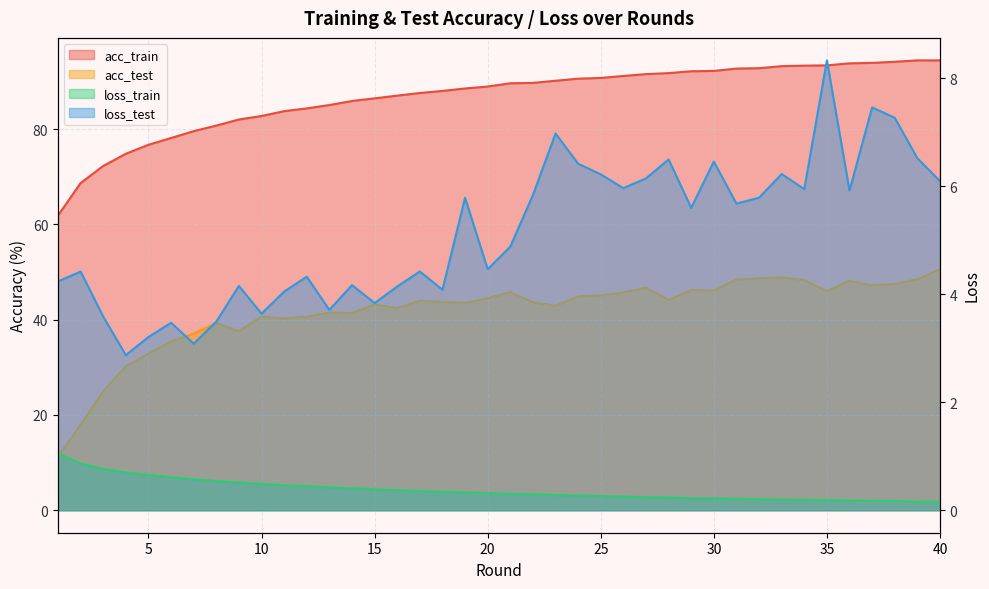

Reading left to right, extract all data points from this chart.

acc_train: 61.9	68.7	72.3	74.8	76.7	78.1	79.6	80.7	82.0	82.7	83.8	84.3	85.0	85.9	86.4	87.0	87.6	88.0	88.5	88.9	89.6	89.7	90.1	90.6	90.7	91.1	91.5	91.7	92.1	92.2	92.7	92.8	93.2	93.3	93.4	93.8	93.9	94.1	94.4	94.4
acc_test: 11.3	18.0	25.0	30.2	32.9	35.4	37.1	39.3	37.6	40.7	40.3	40.6	41.5	41.4	43.2	42.4	44.0	43.7	43.5	44.5	45.8	43.6	42.9	44.9	45.1	45.7	46.7	44.2	46.2	46.1	48.4	48.7	48.9	48.3	45.9	48.1	47.2	47.5	48.5	50.6
loss_train: 1.1	0.9	0.8	0.7	0.7	0.6	0.6	0.5	0.5	0.5	0.5	0.4	0.4	0.4	0.4	0.4	0.4	0.3	0.3	0.3	0.3	0.3	0.3	0.3	0.3	0.3	0.2	0.2	0.2	0.2	0.2	0.2	0.2	0.2	0.2	0.2	0.2	0.2	0.2	0.2
loss_test: 4.2	4.4	3.6	2.9	3.2	3.5	3.1	3.5	4.2	3.6	4.1	4.3	3.7	4.2	3.8	4.1	4.4	4.1	5.8	4.5	4.9	5.8	7.0	6.4	6.2	6.0	6.1	6.5	5.6	6.5	5.7	5.8	6.2	5.9	8.3	5.9	7.5	7.3	6.5	6.1